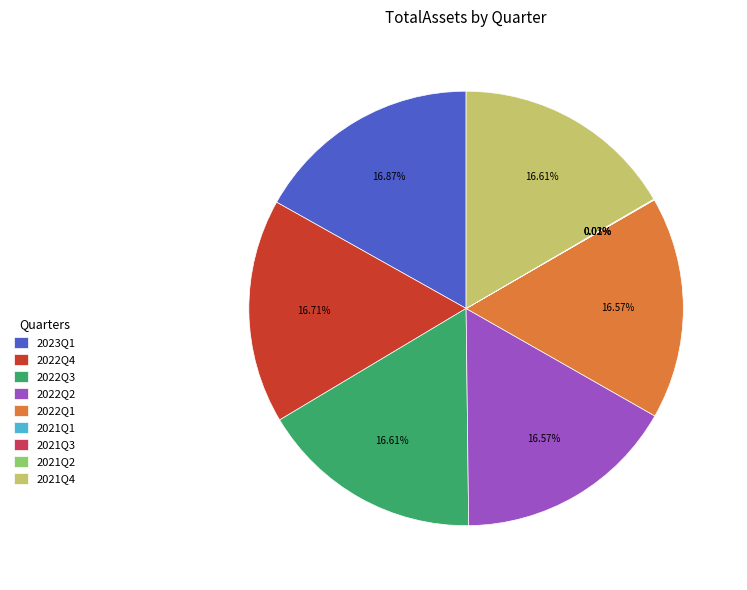

Does 2022Q2 represent more than half of the total?

No